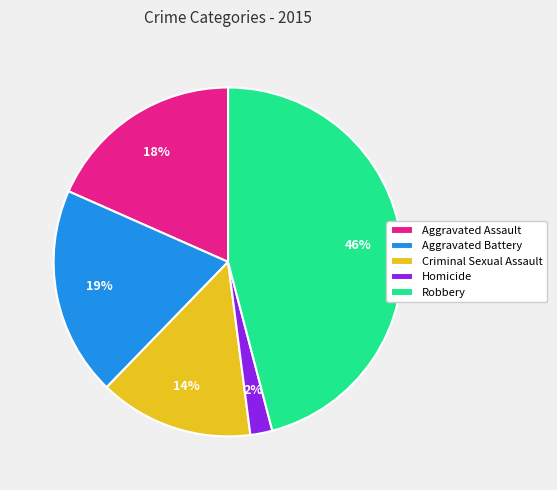

How many slices are in this pie chart?

5